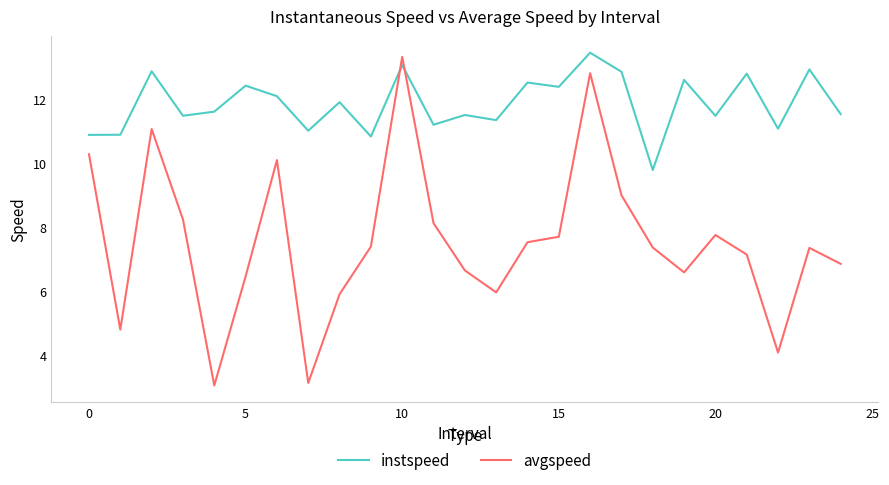

Reading left to right, extract all data points from this chart.

instspeed: 10.9	10.9	12.9	11.5	11.6	12.4	12.1	11.0	11.9	10.8	13.1	11.2	11.5	11.3	12.5	12.4	13.5	12.9	9.8	12.6	11.5	12.8	11.1	12.9	11.5
avgspeed: 10.3	4.8	11.1	8.2	3.0	6.5	10.1	3.1	5.9	7.4	13.3	8.1	6.6	6.0	7.5	7.7	12.8	9.0	7.4	6.6	7.8	7.1	4.1	7.4	6.9